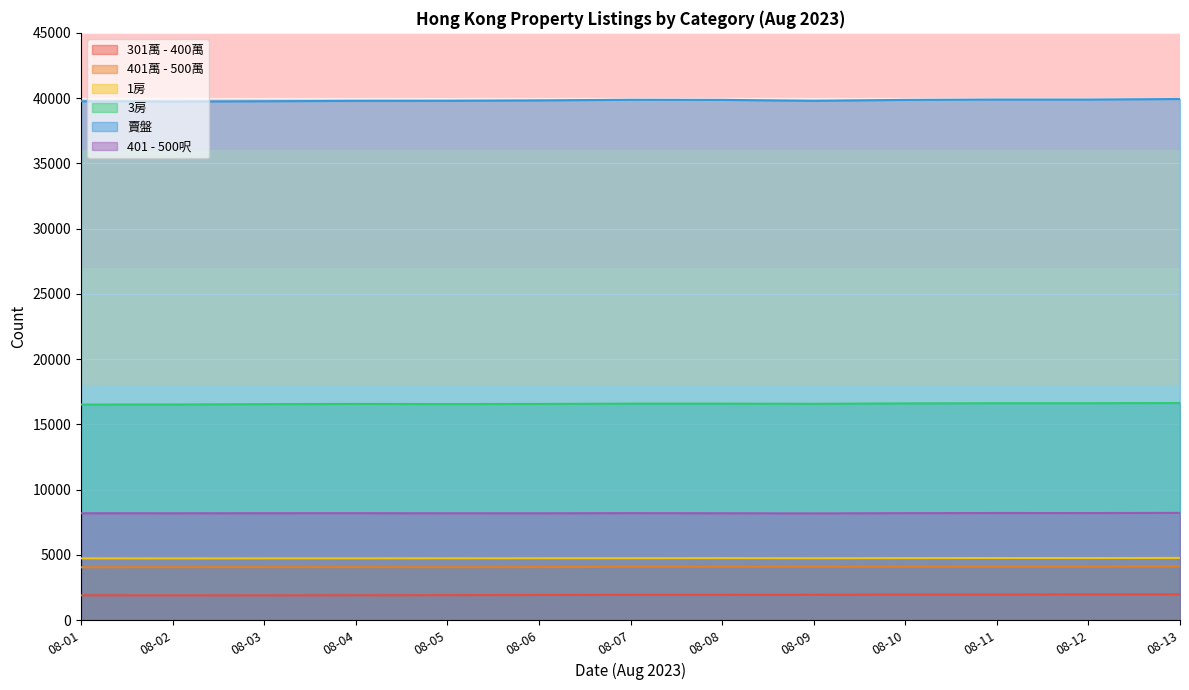

What are all the series names shown in the legend?

301萬 - 400萬, 401萬 - 500萬, 1房, 3房, 賣盤, 401 - 500呎